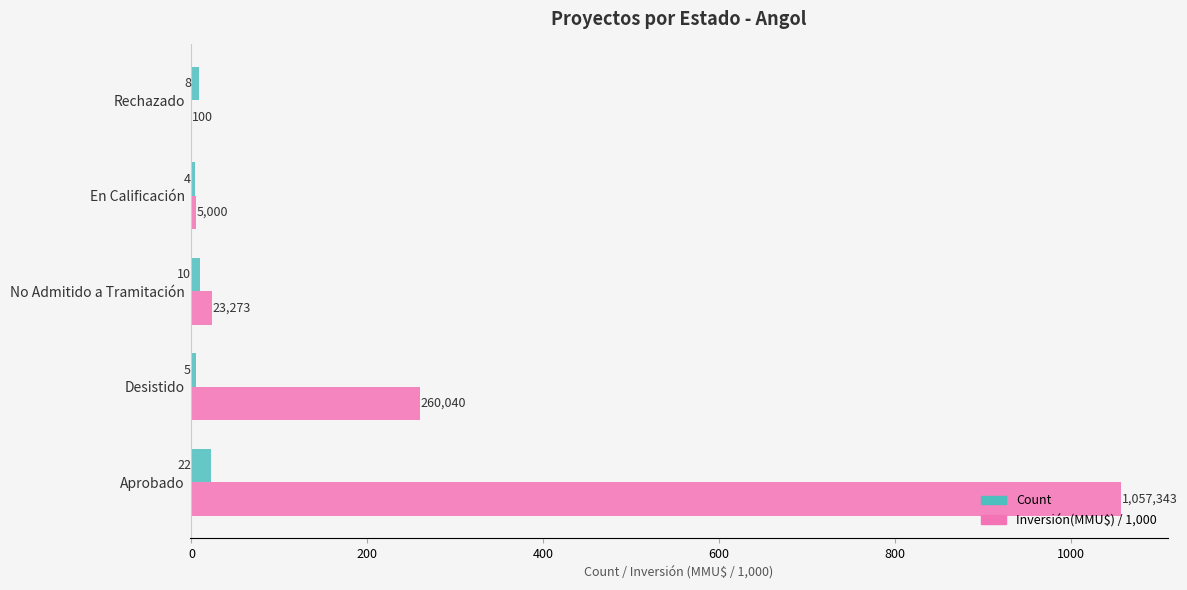

Which category has the highest value across all series?

Aprobado